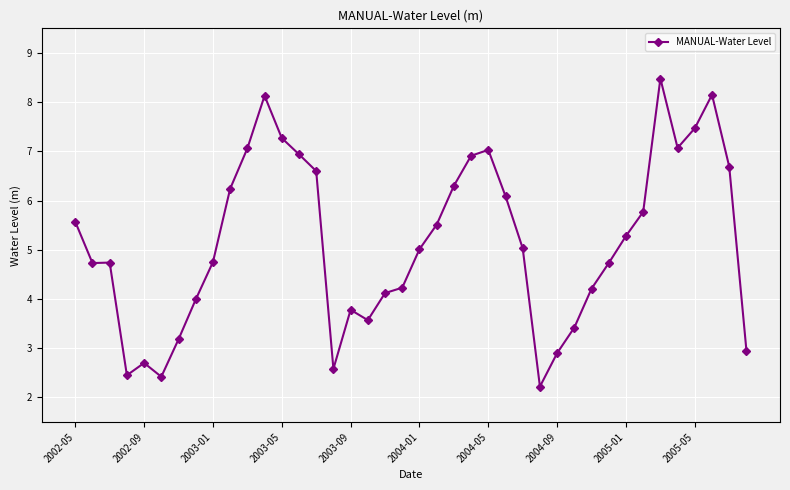

True or false: there are more than 0 points higher than both neighbors.

True